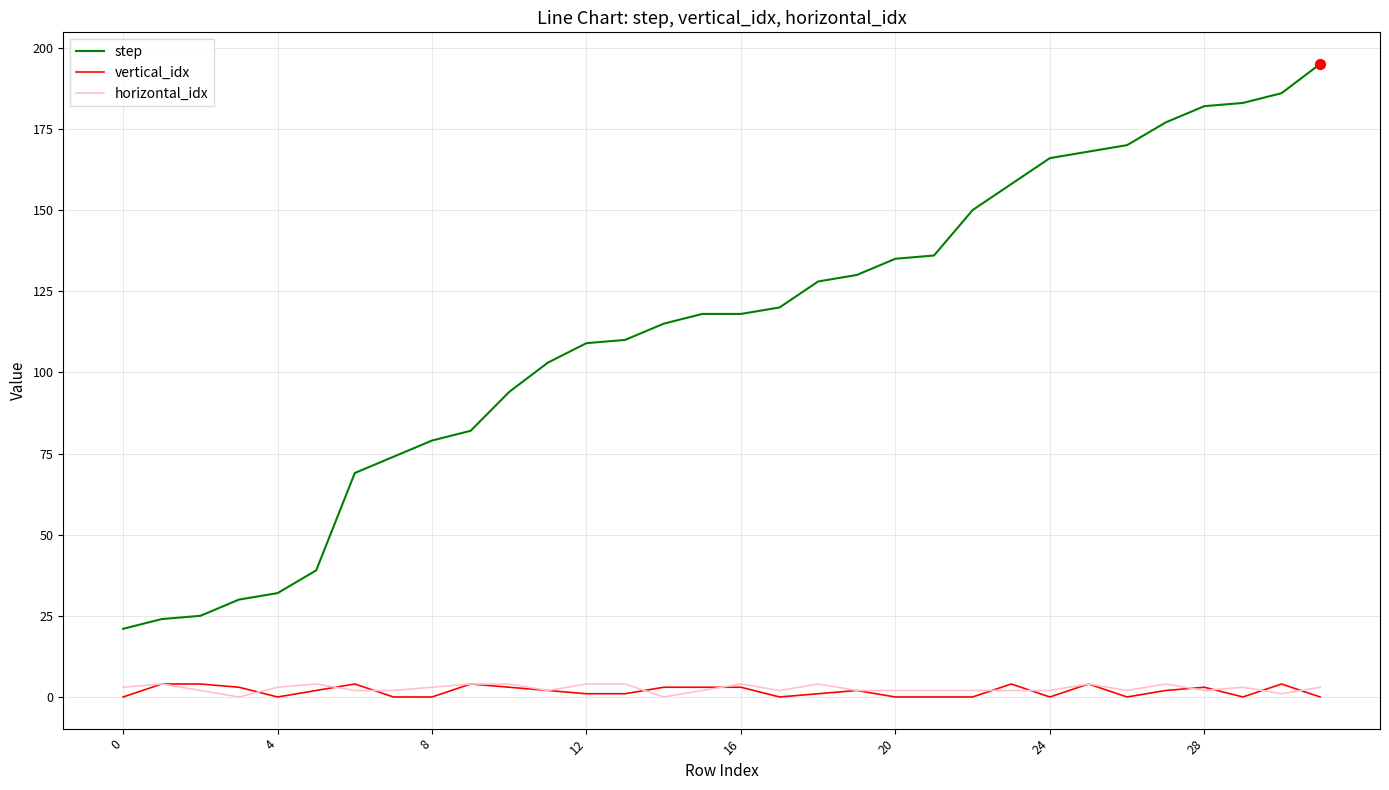

Which series has the largest total across all categories?

step